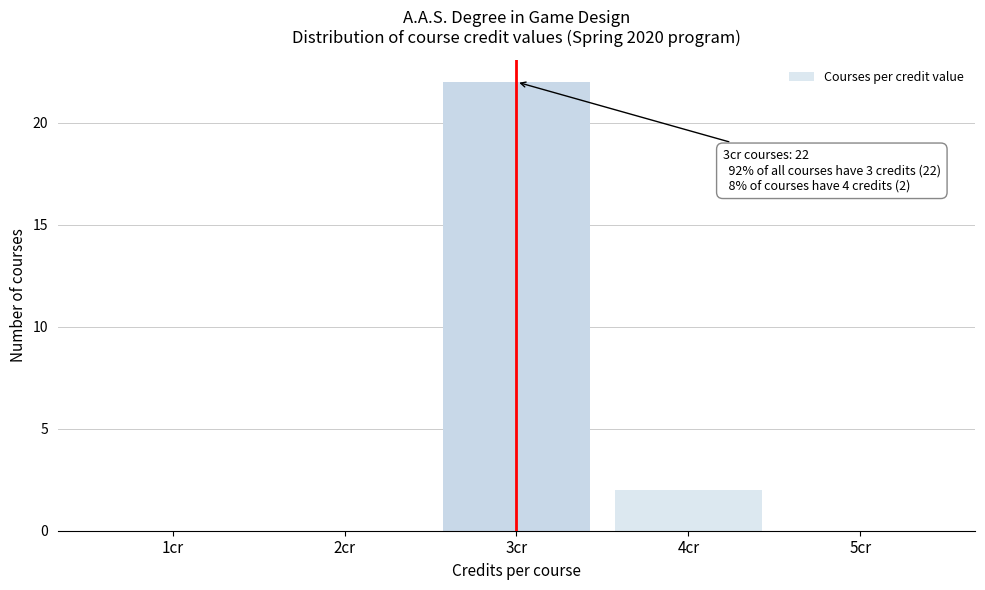

Reading left to right, list all the values displayed in this chart.

1cr=0	2cr=0	3cr=22	4cr=2	5cr=0